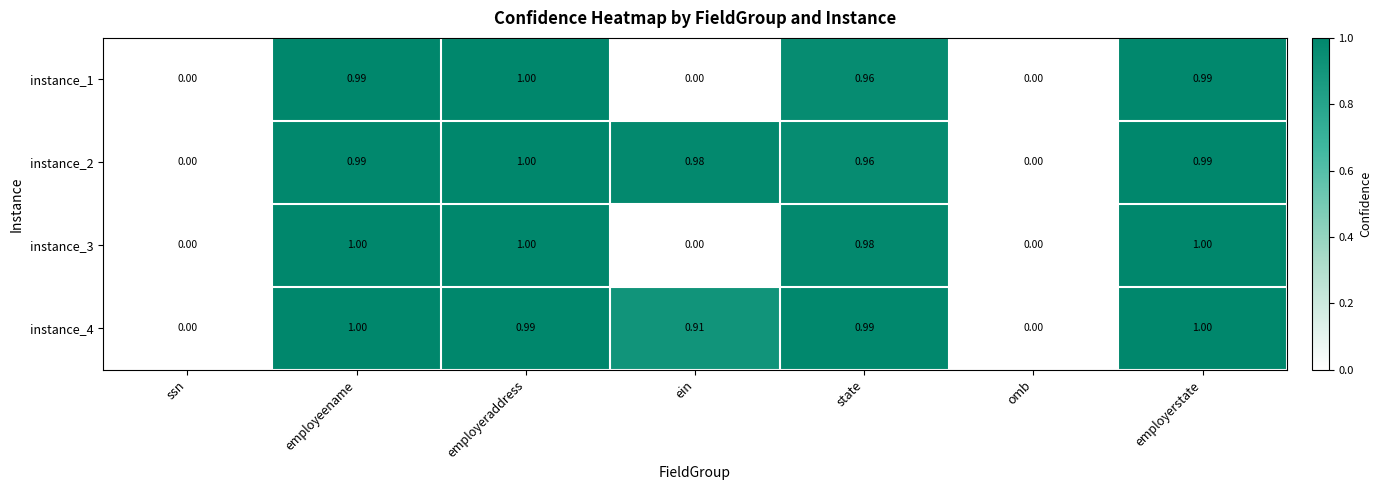

At which category is the sum across all series the highest?

employeraddress